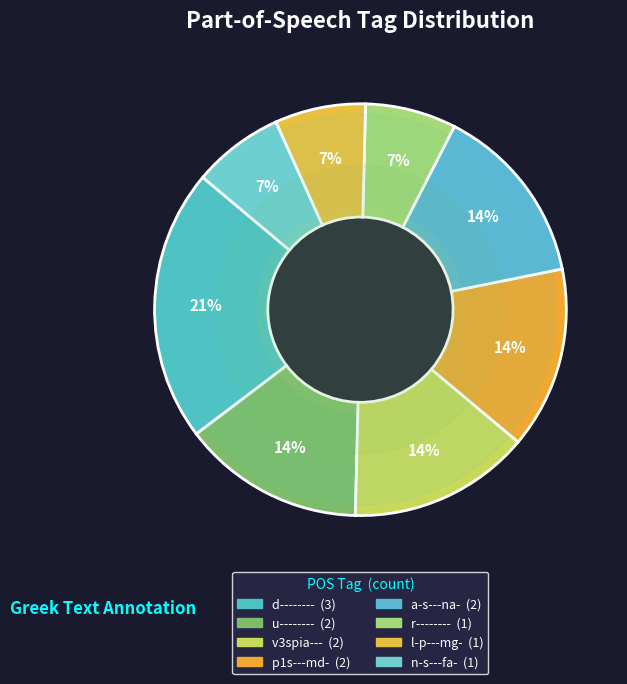

To the nearest percent, what portion does a-s---na- represent?

14%